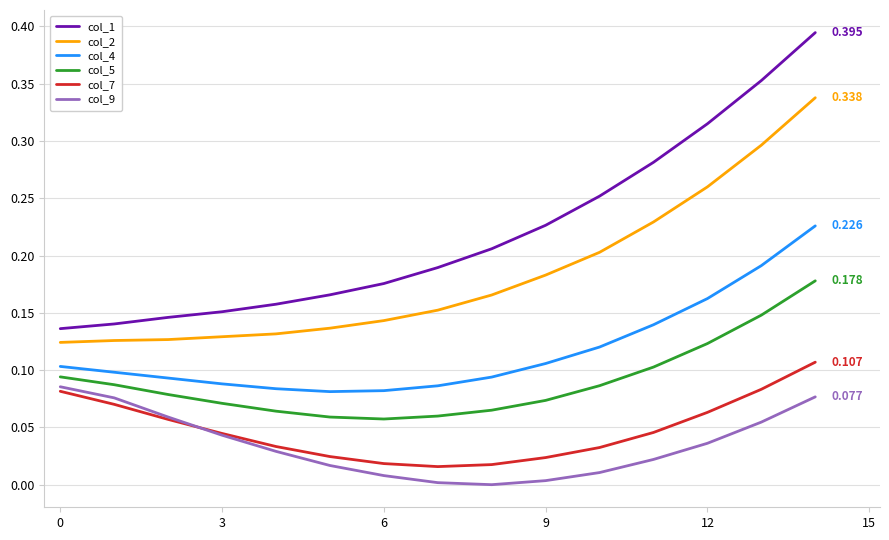

True or false: col_5 and col_2 cross at least once.

False